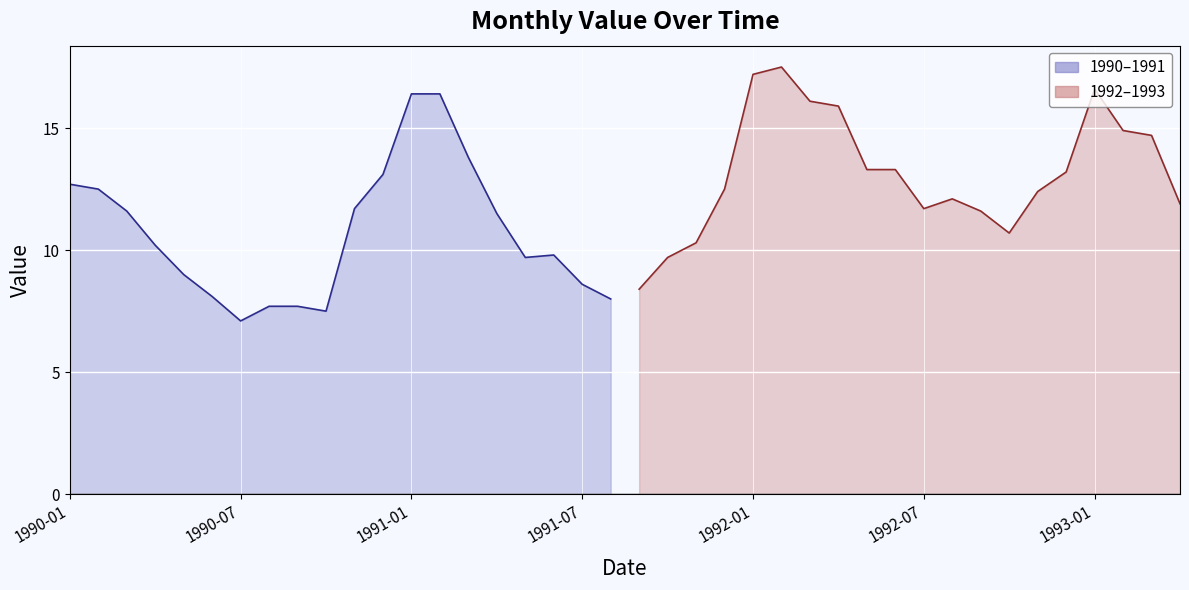

Which label corresponds to the largest value in the chart?

1992-02-01